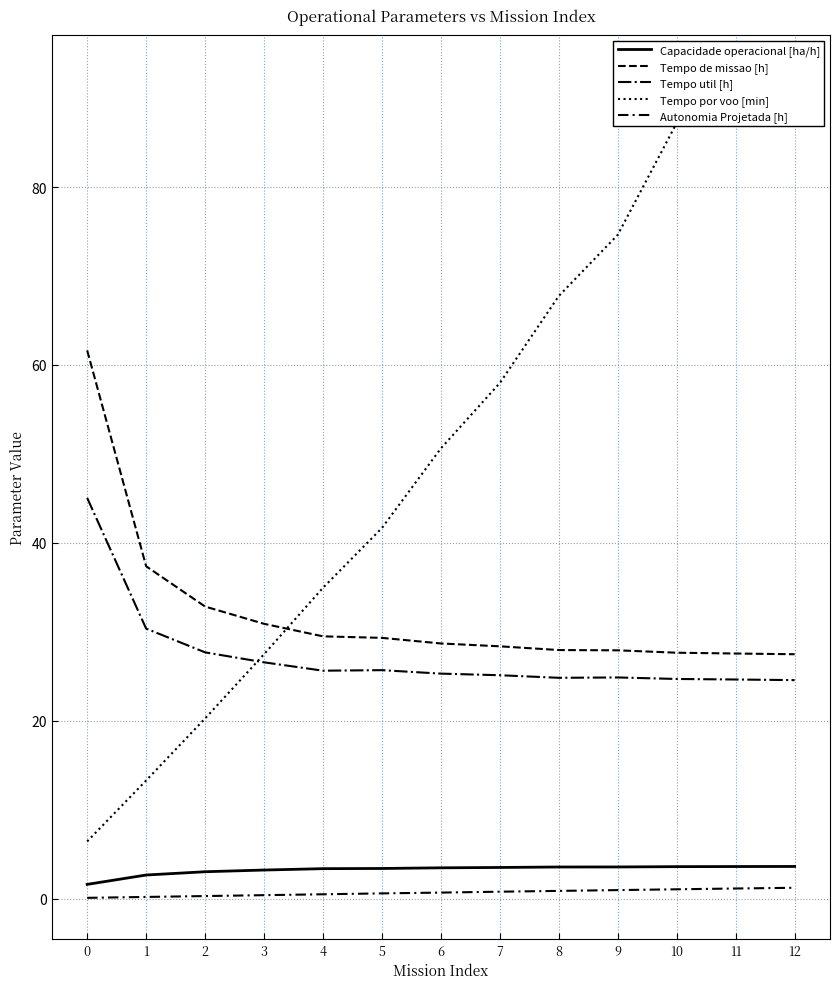

Is it true that Tempo por voo [min] equals 27.5 at 3?

True